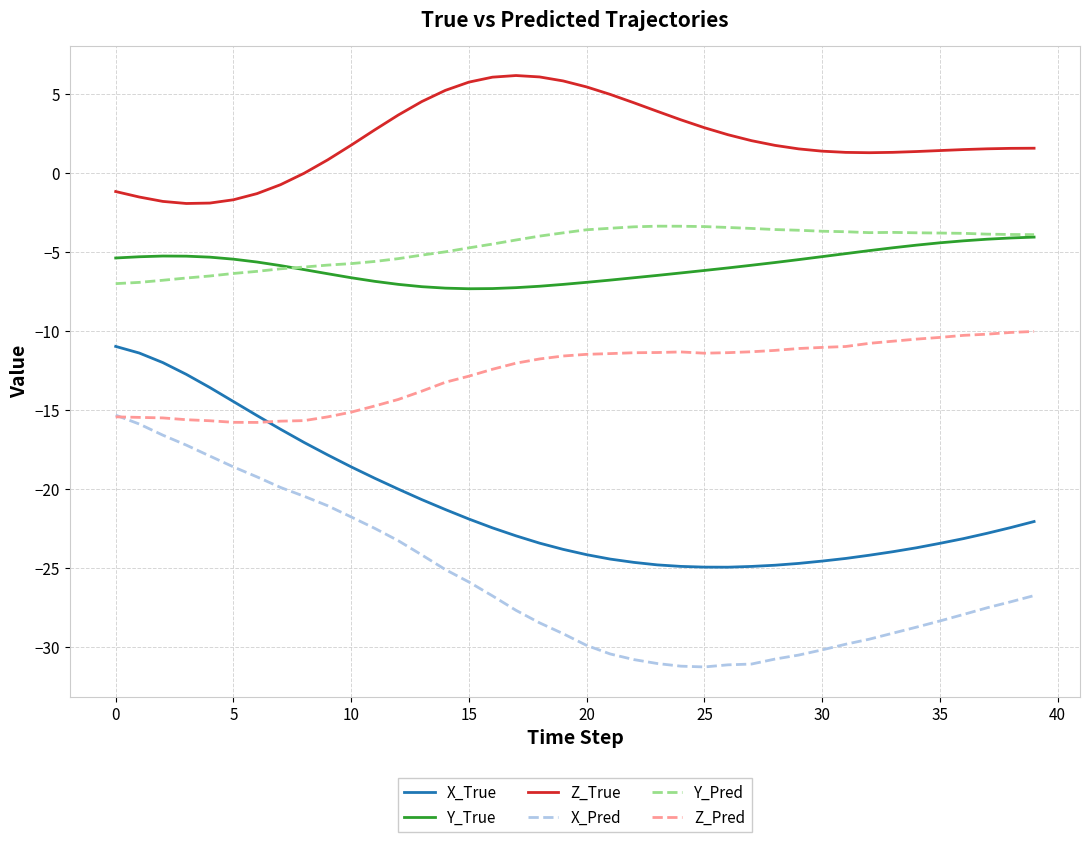

What is the greatest value displayed?

6.1